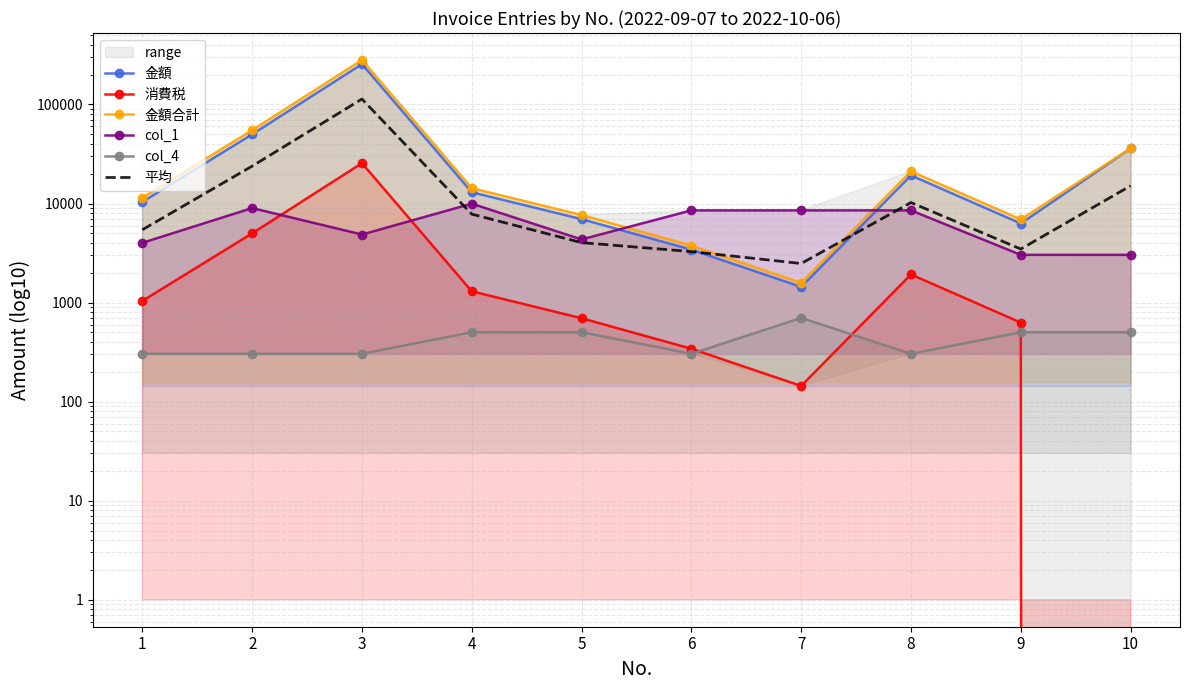

Reading left to right, extract all data points from this chart.

金額: 1=10400.0	2=50000.0	3=255682.0	4=13000.0	5=6959.0	6=3420.0	7=1440.0	8=19230.0	9=6286.0	10=36000.0
消費税: 1=1040.0	2=5000.0	3=25568.0	4=1300.0	5=695.0	6=342.0	7=144.0	8=1923.0	9=628.0	10=0.0
金額合計: 1=11440.0	2=55000.0	3=281250.0	4=14300.0	5=7654.0	6=3762.0	7=1584.0	8=21153.0	9=6914.0	10=36000.0
col_1: 1=4011.0	2=9000.0	3=4866.0	4=9970.0	5=4342.0	6=8530.0	7=8530.0	8=8530.0	9=3035.0	10=3033.0
col_4: 1=304.0	2=304.0	3=304.0	4=502.0	5=502.0	6=304.0	7=701.0	8=304.0	9=502.0	10=502.0
平均: 1=5439.0	2=23860.8	3=113534.0	4=7814.4	5=4030.4	6=3271.6	7=2479.8	8=10228.0	9=3473.0	10=15107.0